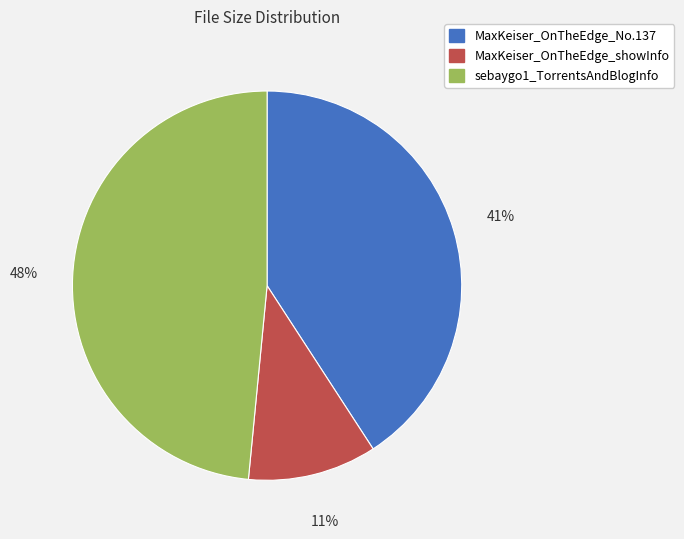

Is MaxKeiser_OnTheEdge_showInfo the majority of the pie?

No